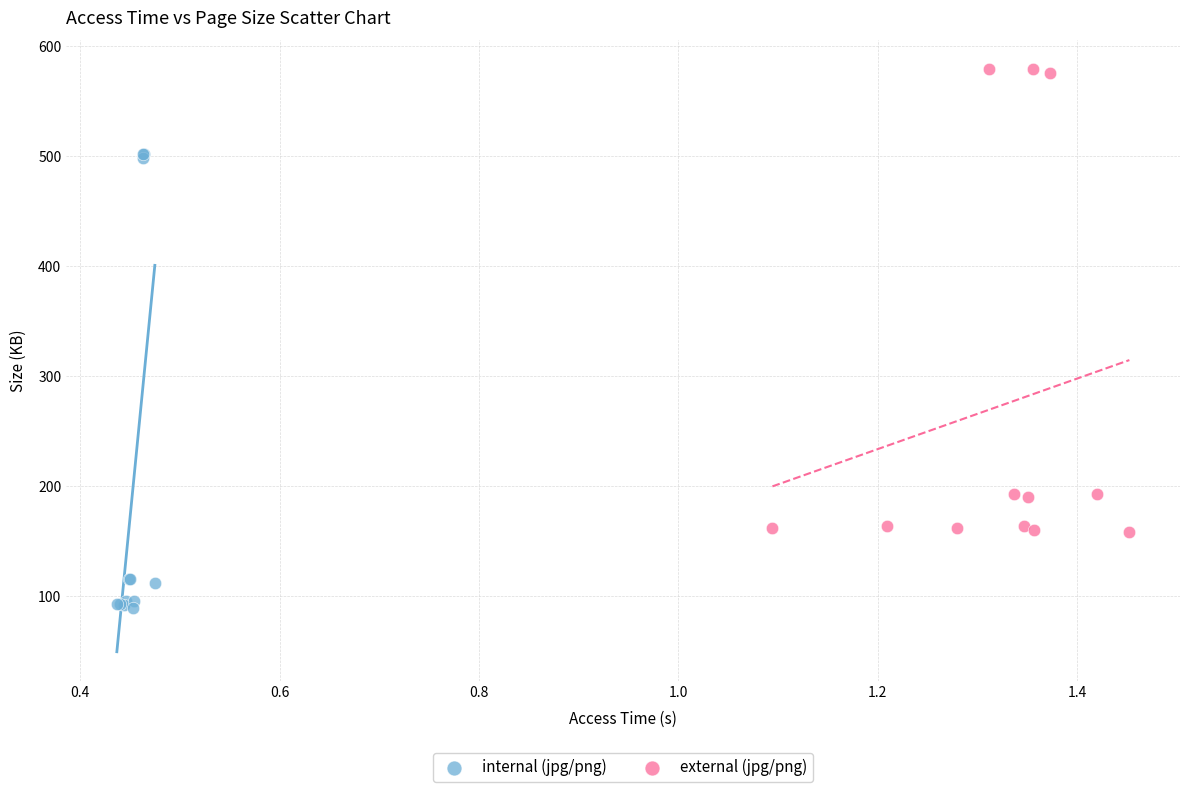

Which series reaches the minimum Y coordinate?

internal (jpg/png)